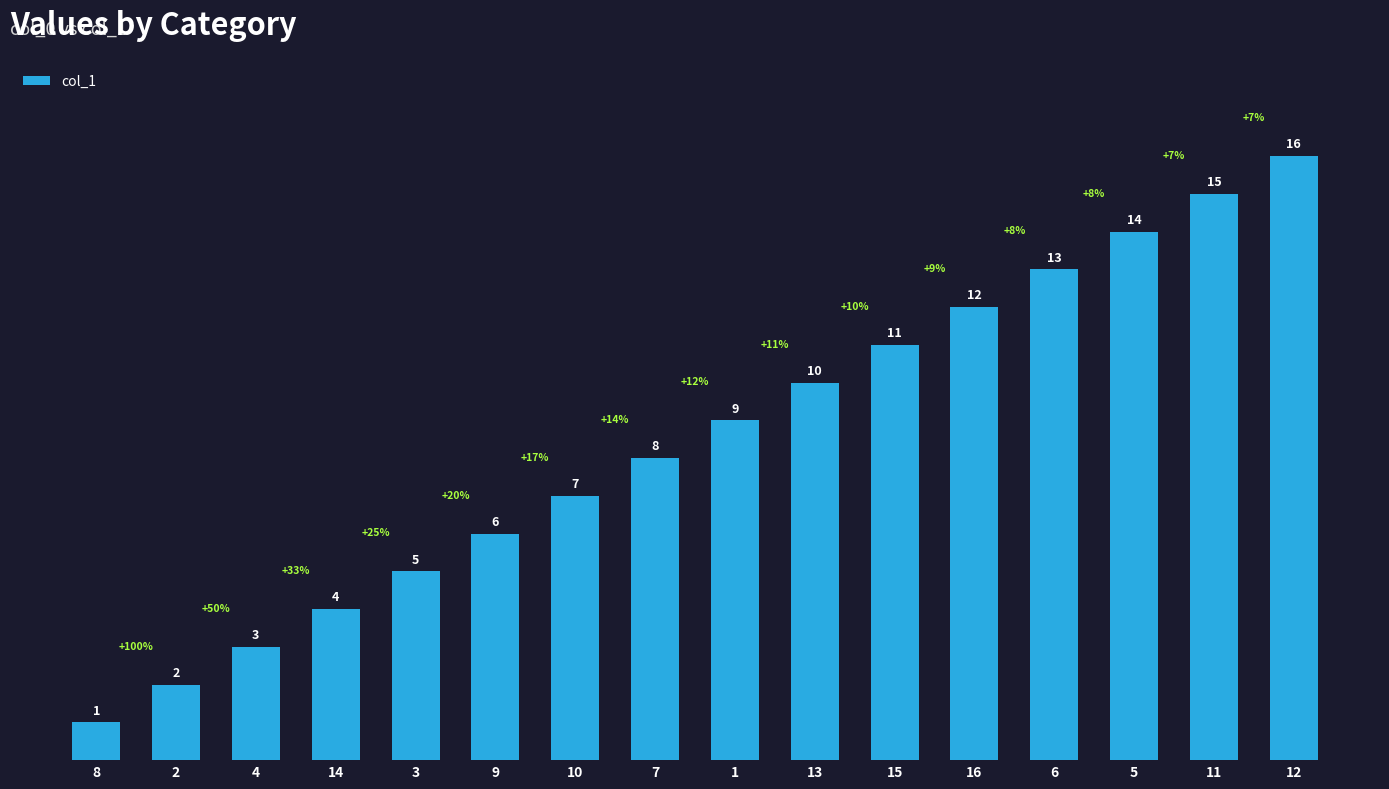

Is it true that the value at 6 is 19?

False